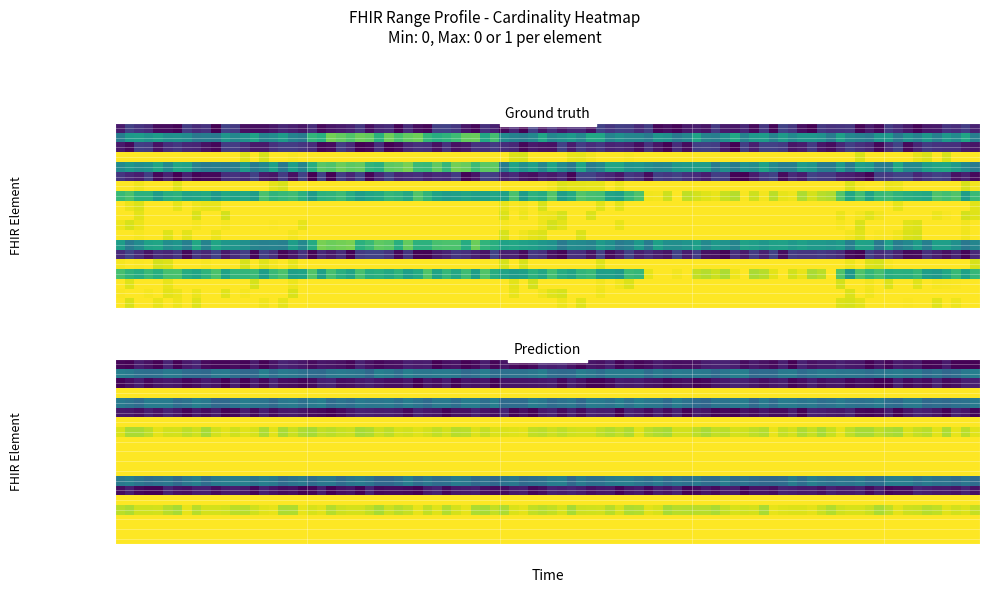

How many max_values values are between 0 and 1?

19